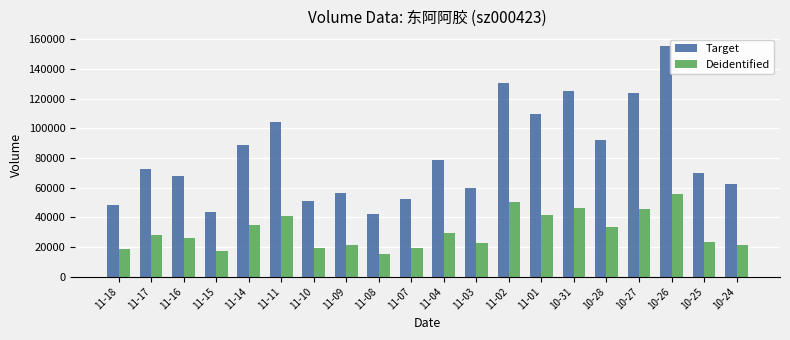

What is the difference between the maximum and minimum values in the Deidentified series?

40135